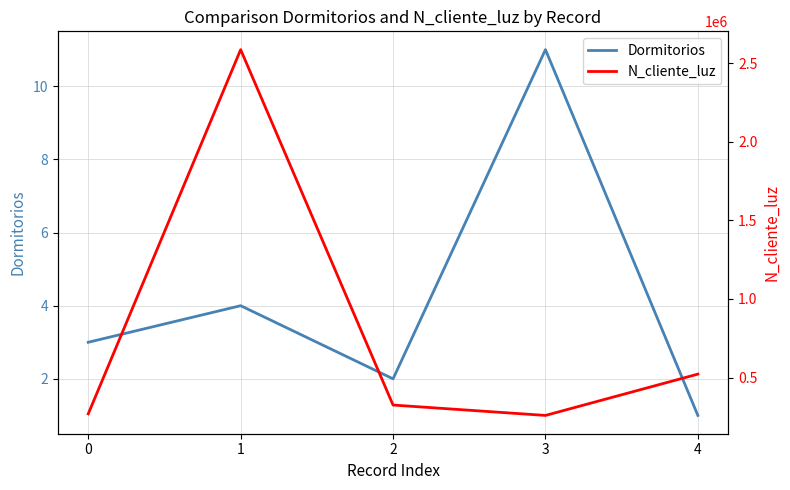

What is the average value of the N_cliente_luz series?

792002